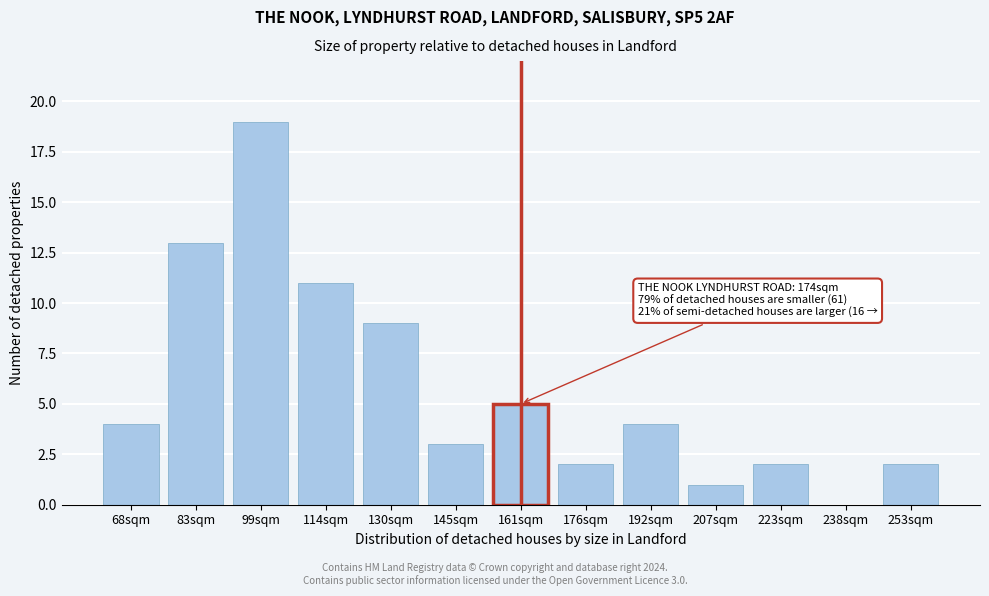

Reading left to right, what are all the values shown in this chart?

68sqm=4	83sqm=13	99sqm=19	114sqm=11	130sqm=9	145sqm=3	161sqm=5	176sqm=2	192sqm=4	207sqm=1	223sqm=2	238sqm=0	253sqm=2